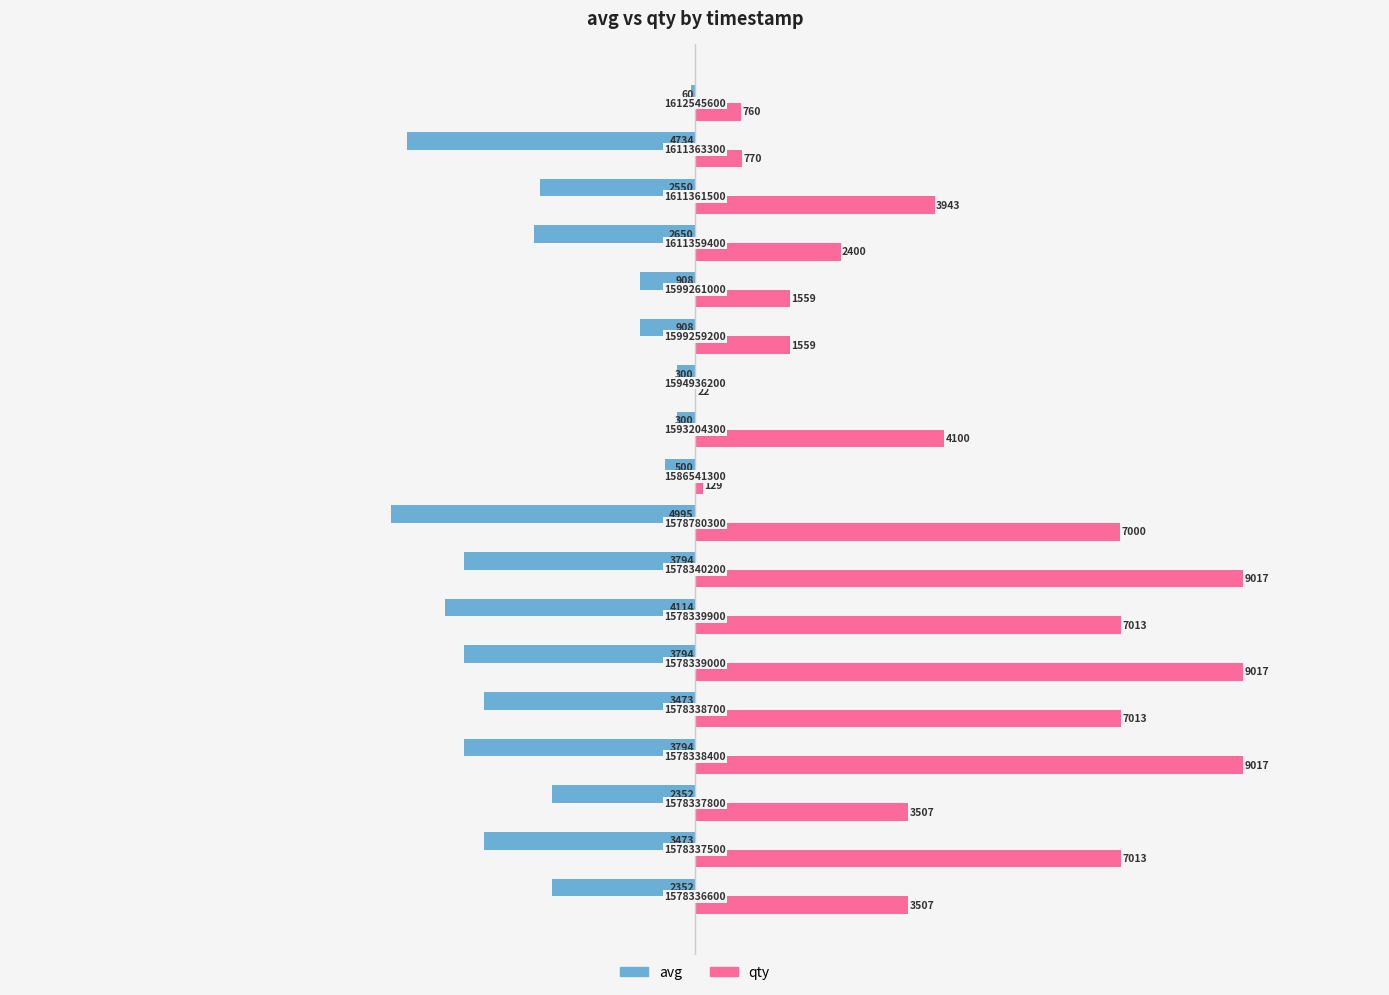

What are all the series names shown in the legend?

avg, qty